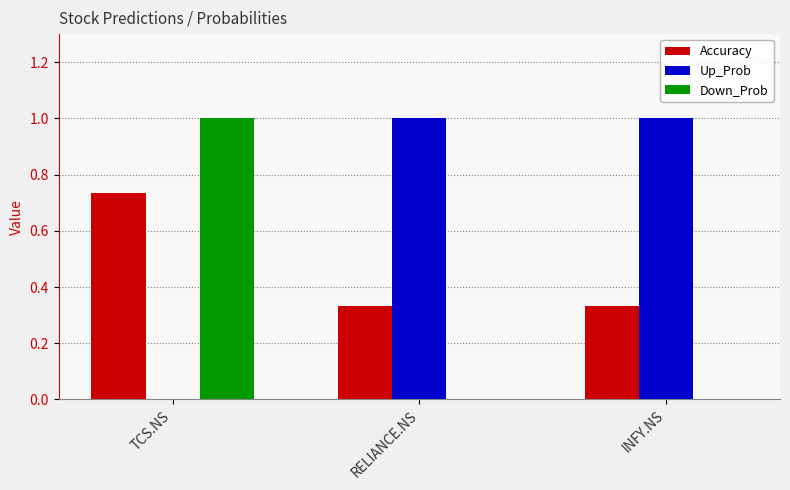

Does the chart contain stacked bars?

No